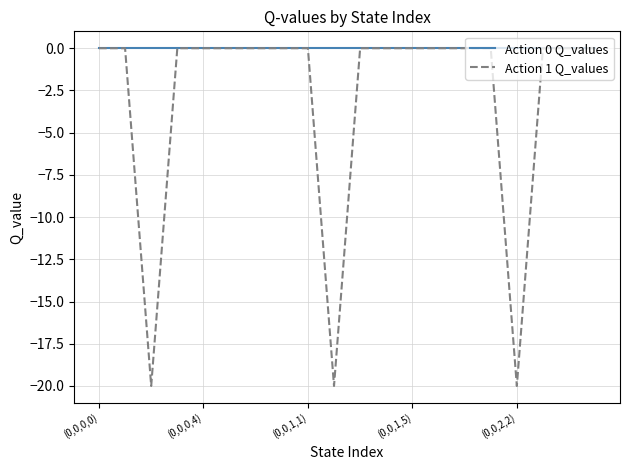

Does the chart have visible grid lines?

Yes